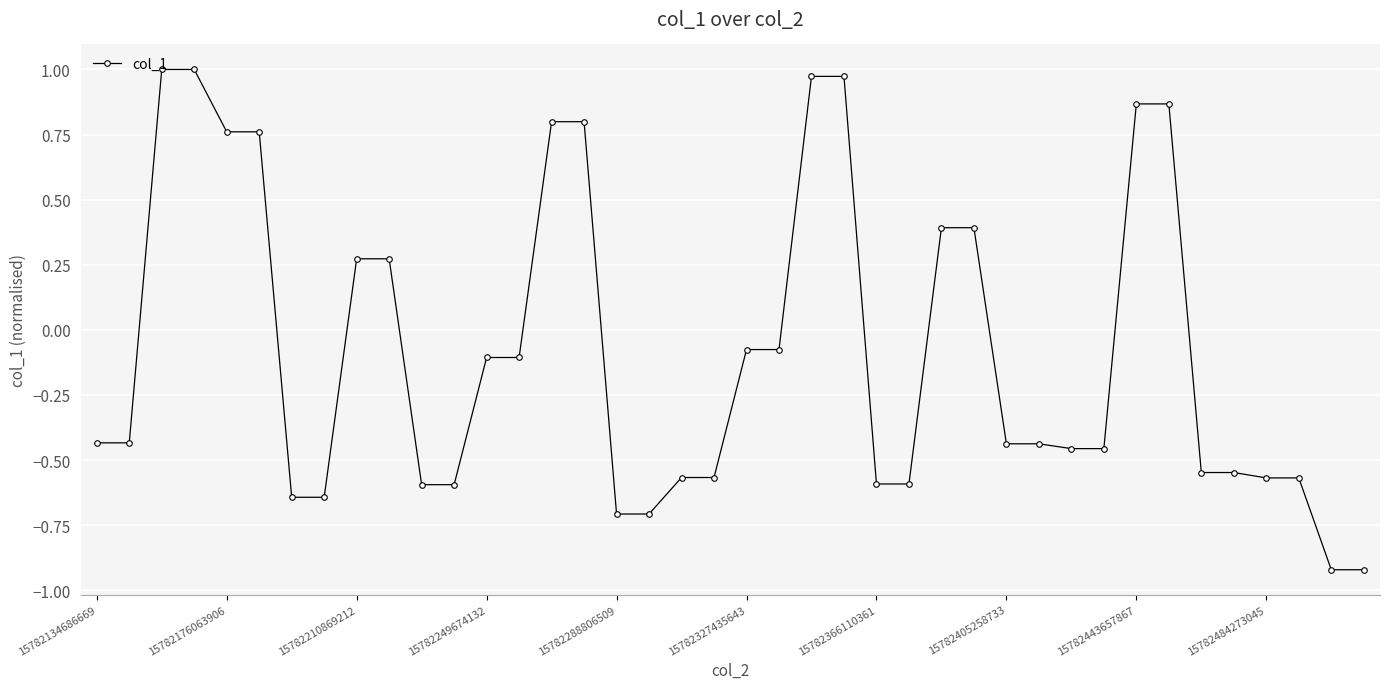

What is the sum of all values?

-3.2